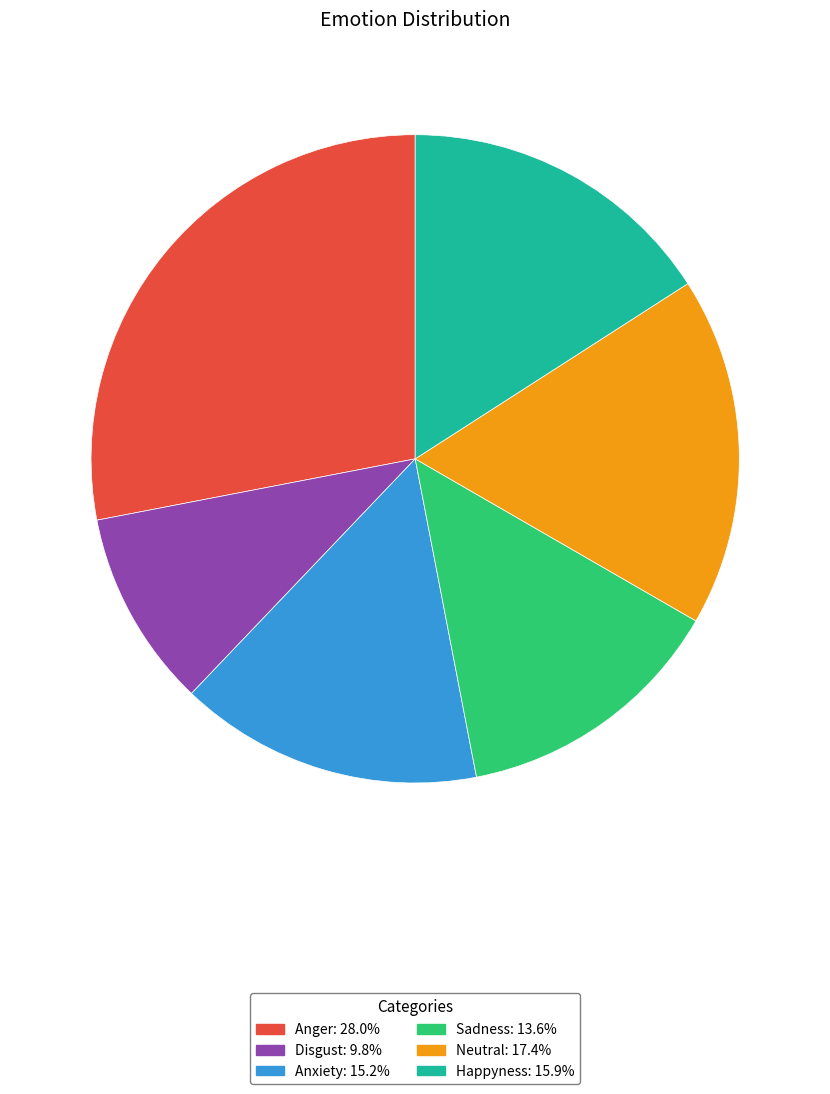

Is there a majority slice in this chart?

No